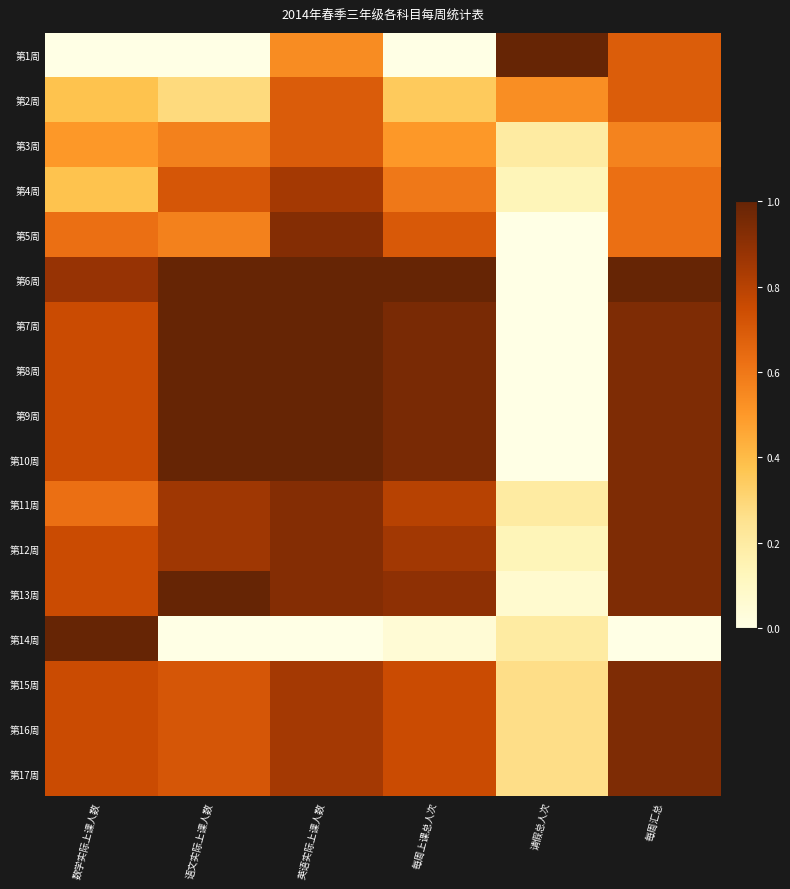

At which category does the chart reach its peak across all series?

请假总人次